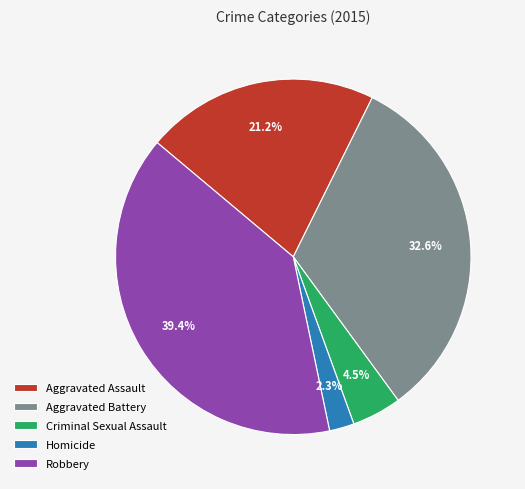

How many slices are in this pie chart?

5